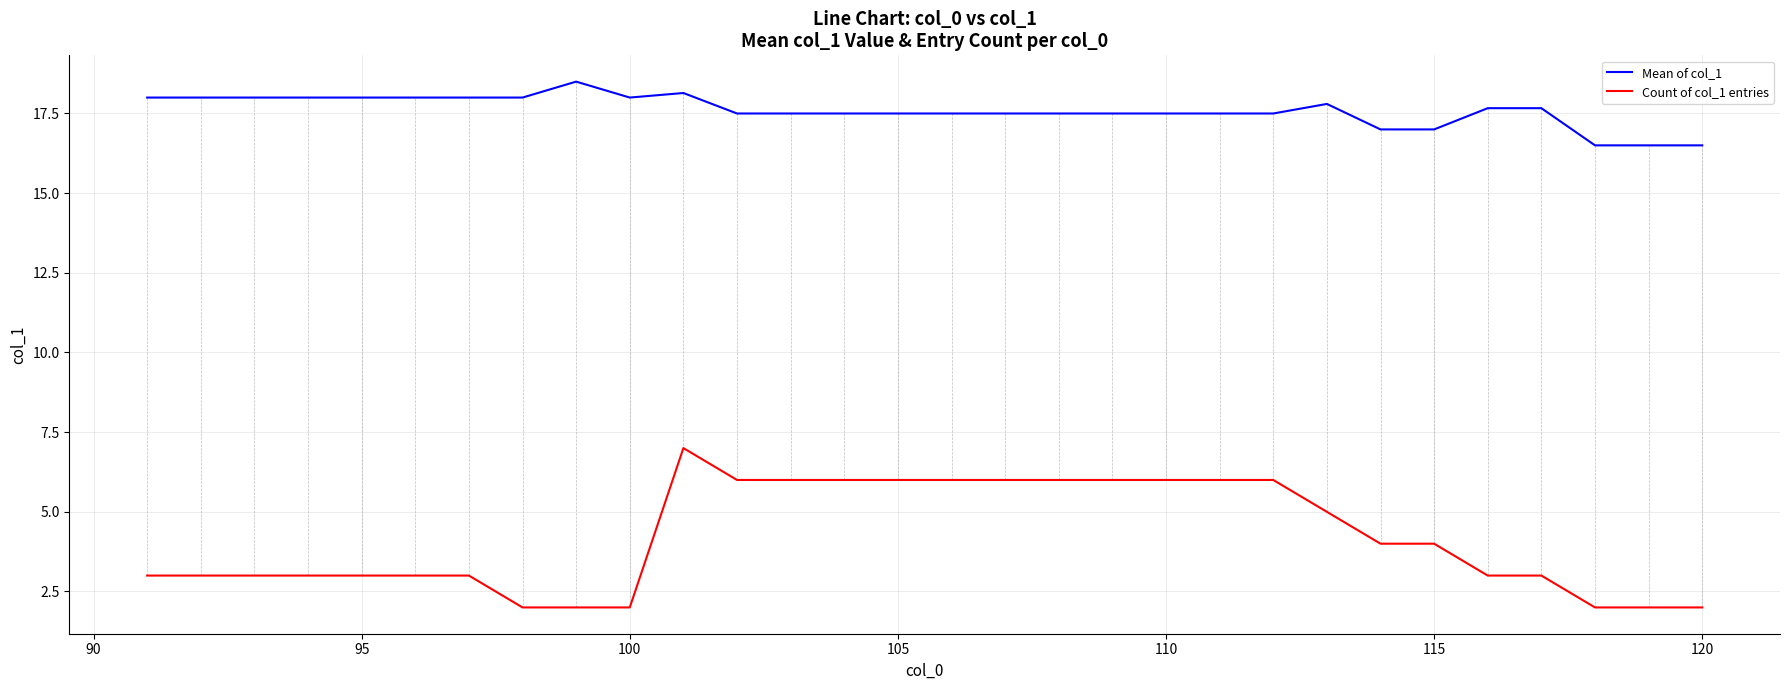

What is the sum of all Mean of col_1 values?

527.8